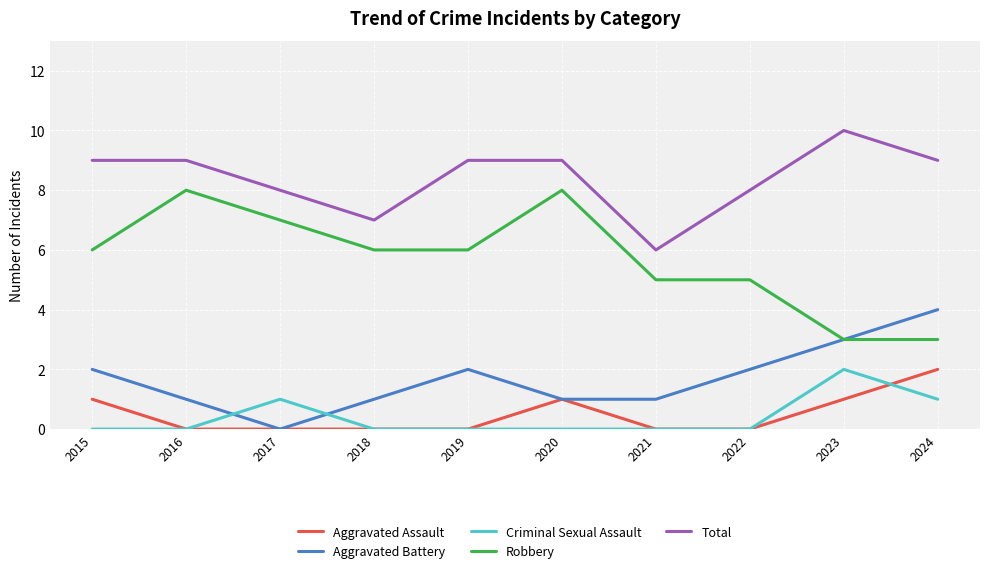

What is the total value across all series at 2023?

19